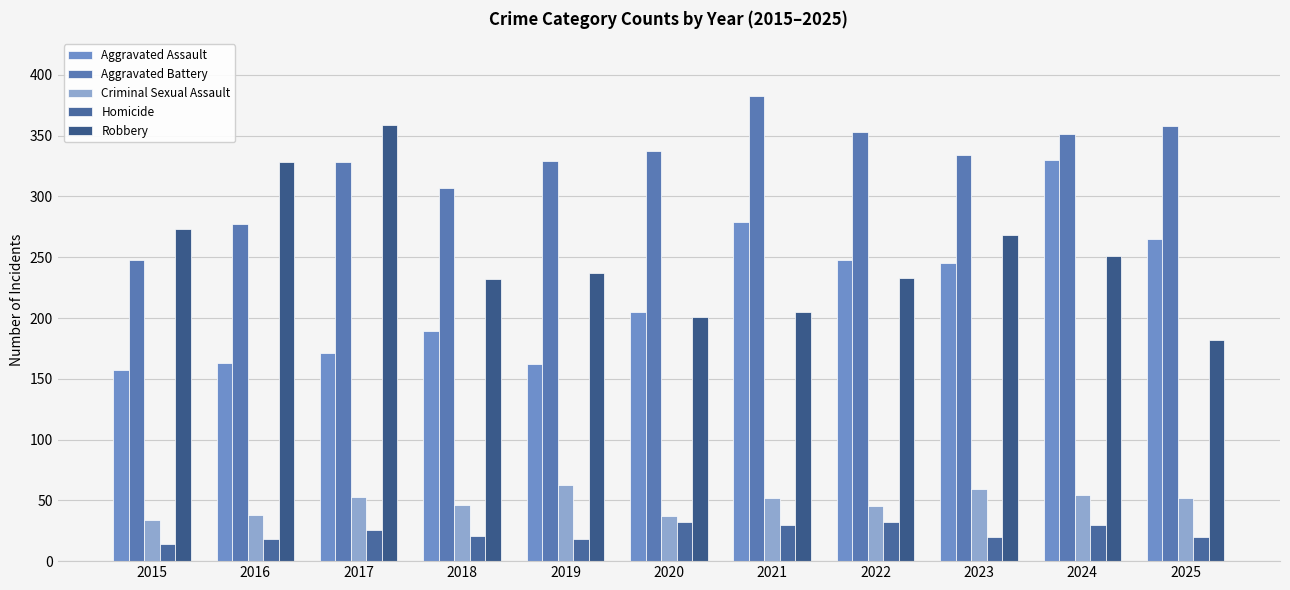

How many series are shown in this chart?

5